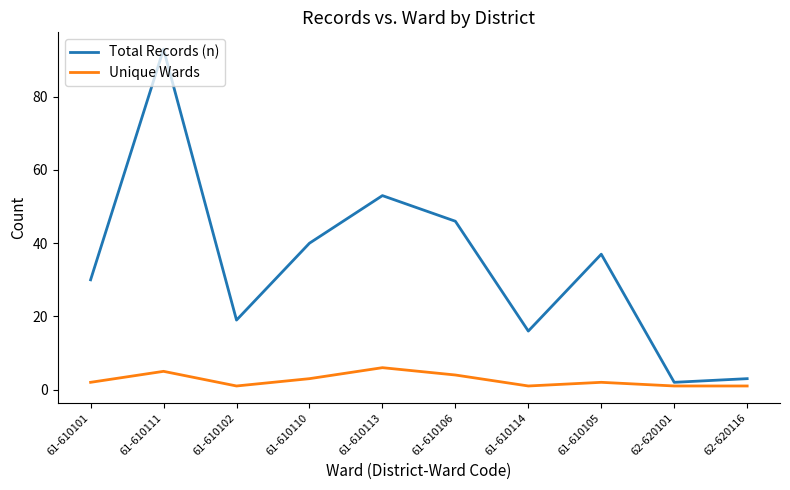

Reading right to left, what are all the values shown in this chart?

Total Records (n): 3	2	37	16	46	53	40	19	93	30
Unique Wards: 1	1	2	1	4	6	3	1	5	2